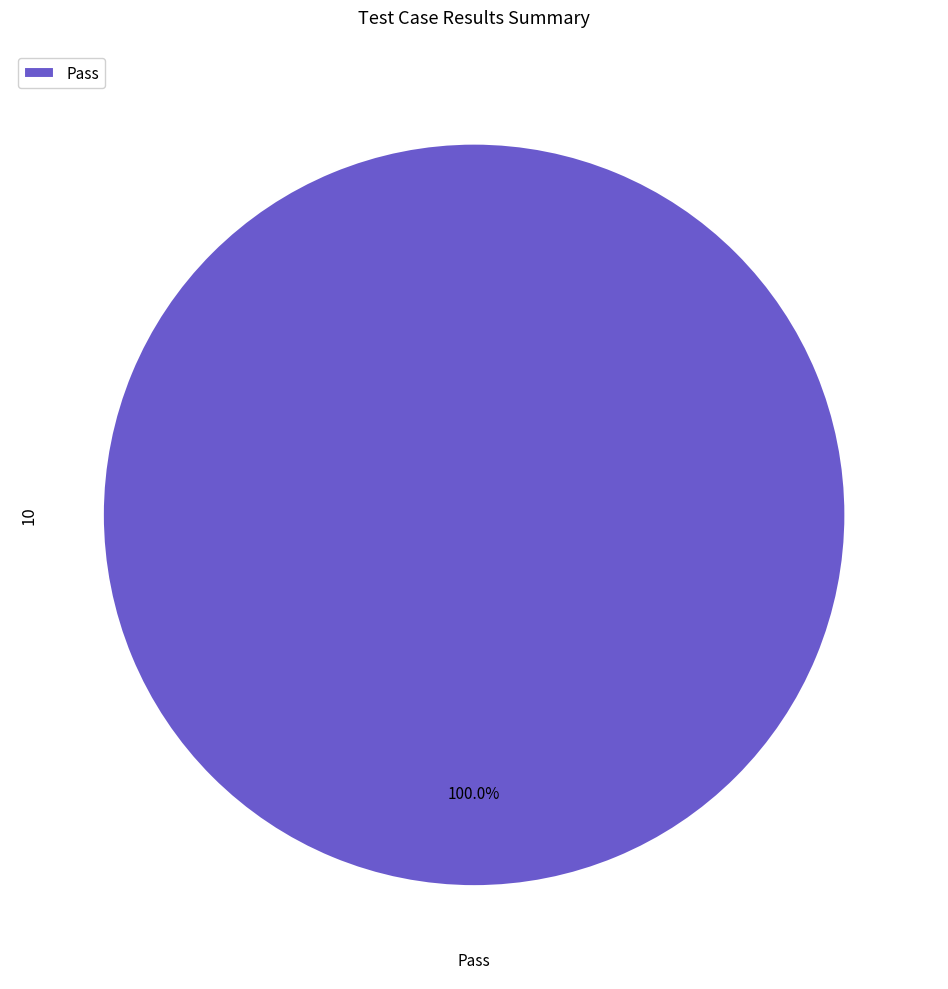

Rank the categories by value from lowest to highest.

Pass